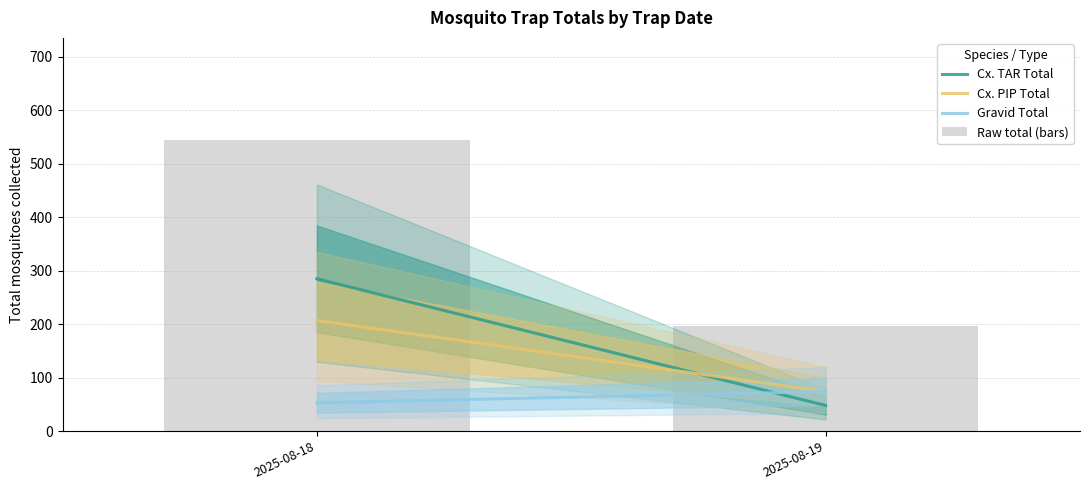

Where is the data nearest to the value 370?

2025-08-19